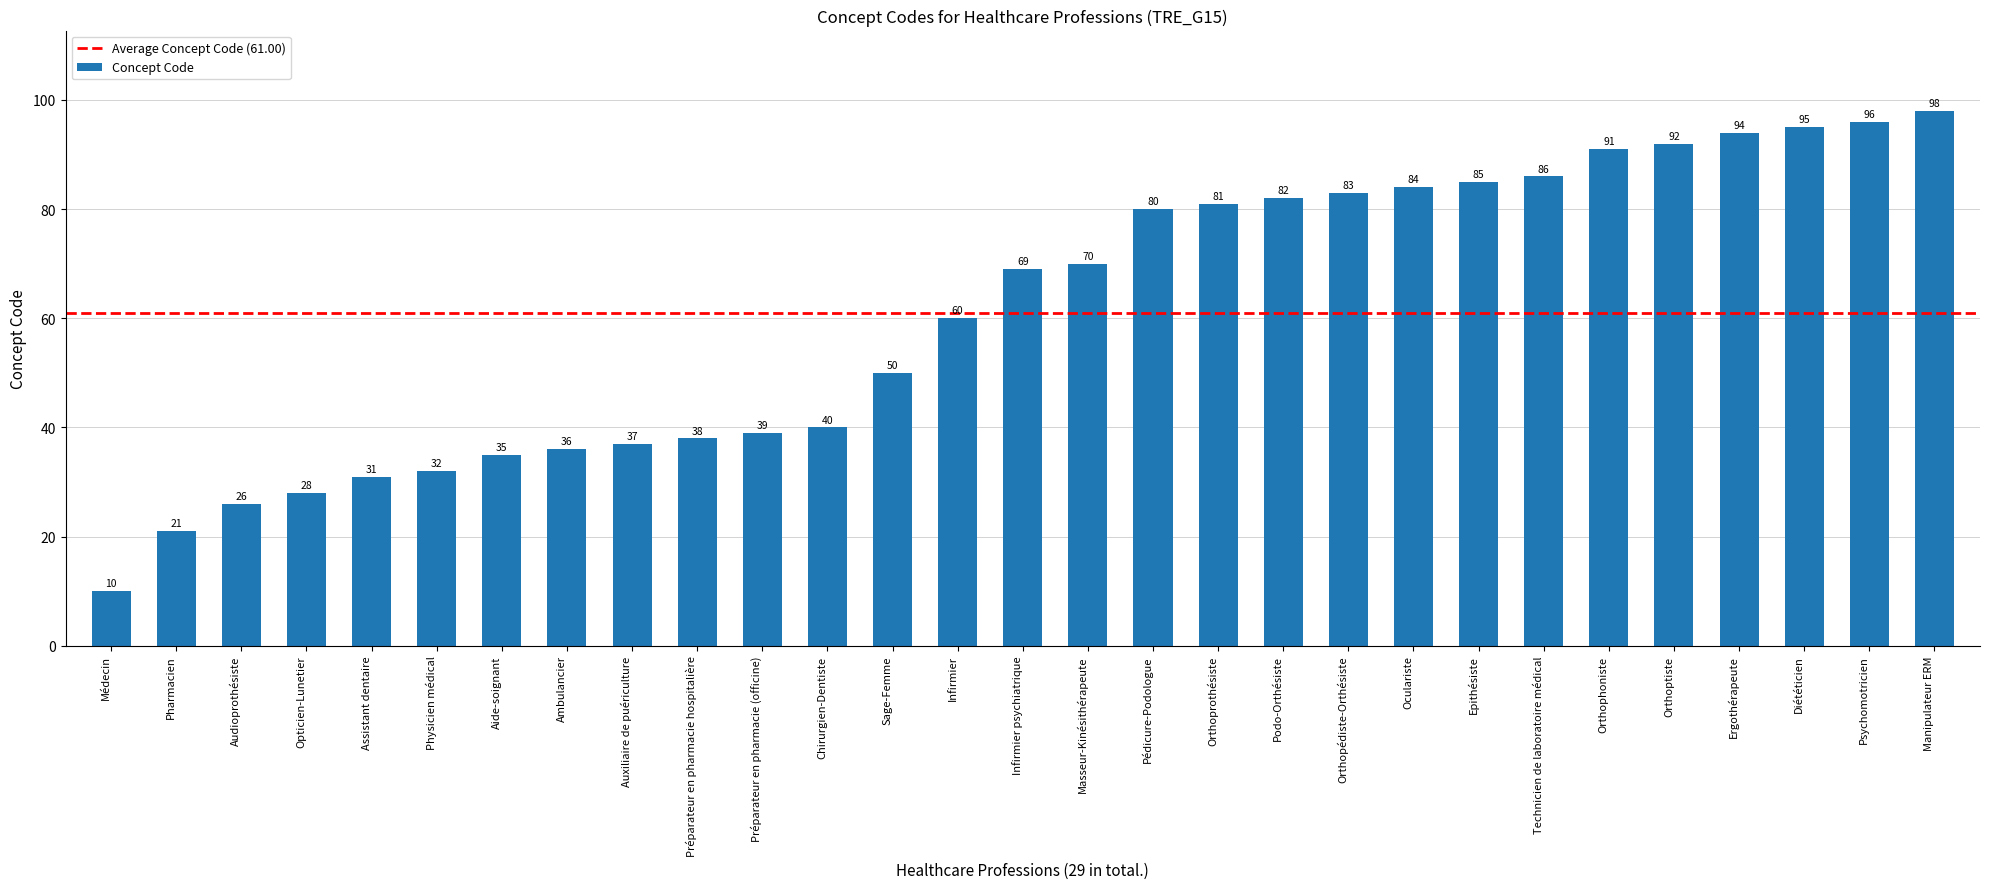

What is the value of the 5th bar from the left?

31